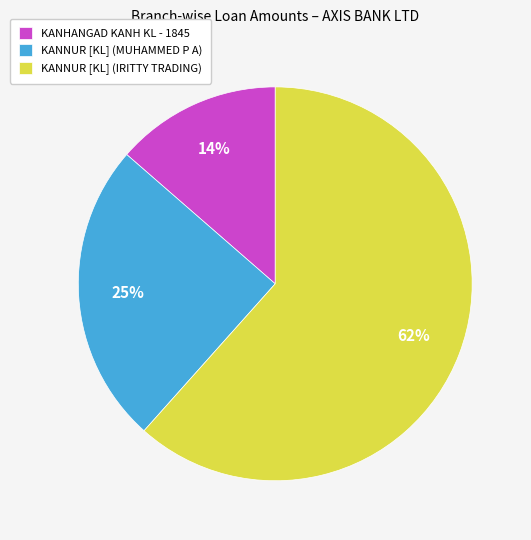

True or false: KANNUR [KL] (IRITTY TRADING) accounts for 52% of the total.

False